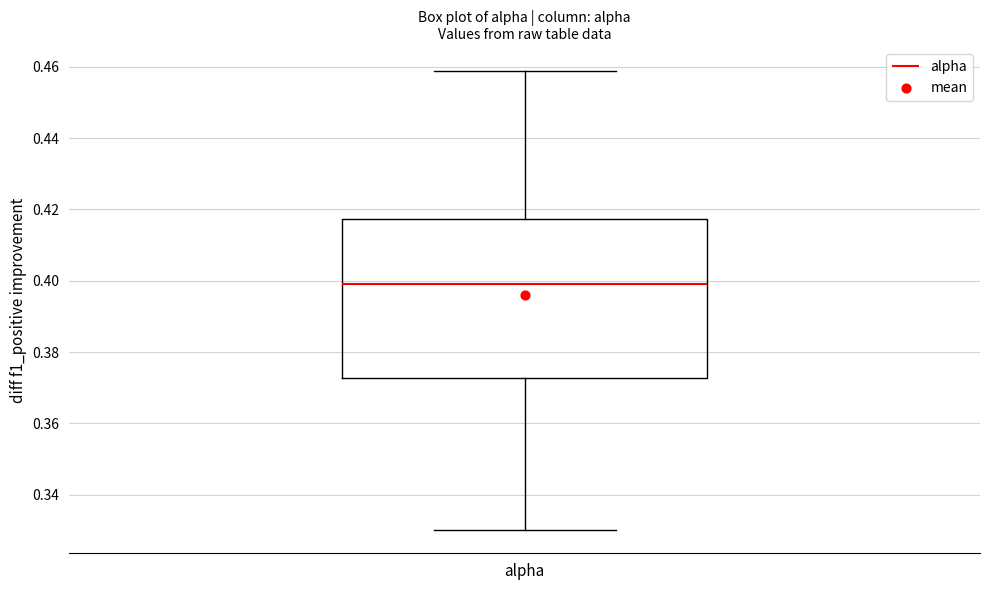

Transcribe this box plot: give where the median line is, the range the box spans, and where the two whiskers end, as read against the y-axis. The values are not printed on the chart, so give them approximately, as read against the axis.

median 0.400, box 0.372 to 0.418, whiskers 0.330 to 0.458